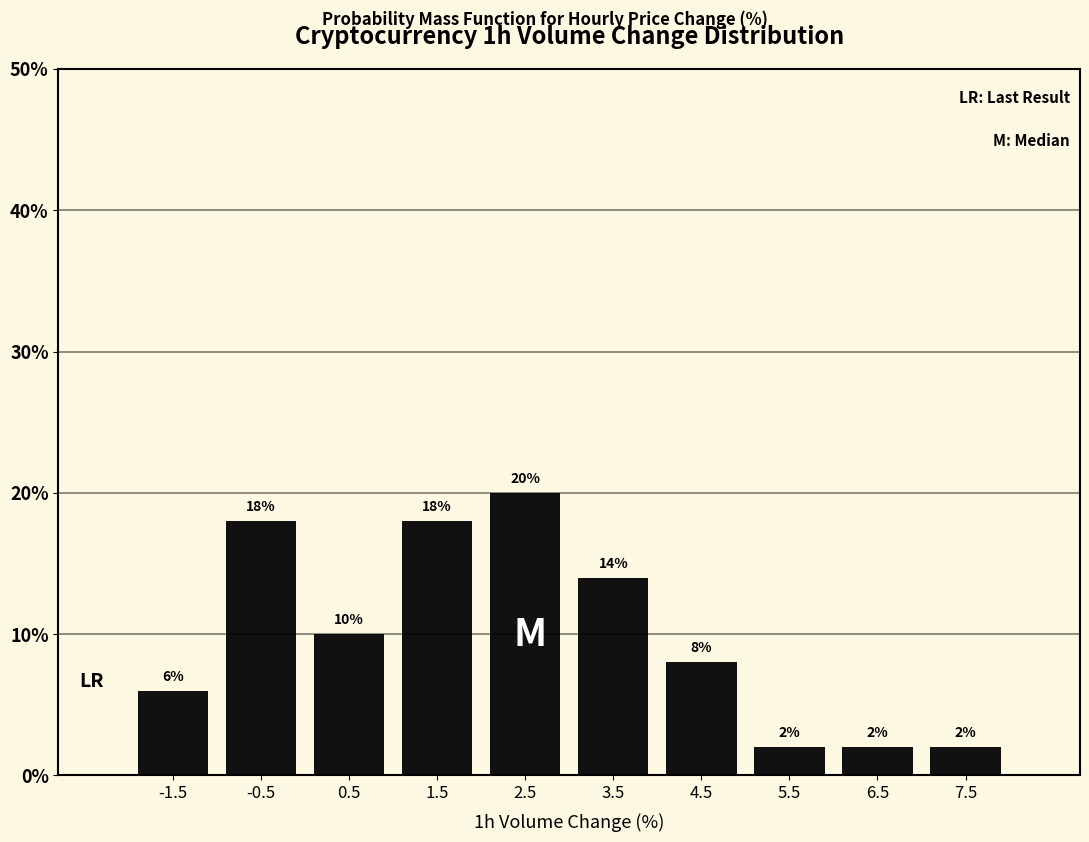

Reading left to right, list every bar in this chart as the range it spans on the x-axis followed by its height.

-2 to -1: 6
-1 to 0: 18
0 to 1: 10
1 to 2: 18
2 to 3: 20
3 to 4: 14
4 to 5: 8
5 to 6: 2
6 to 7: 2
7 to 8: 2